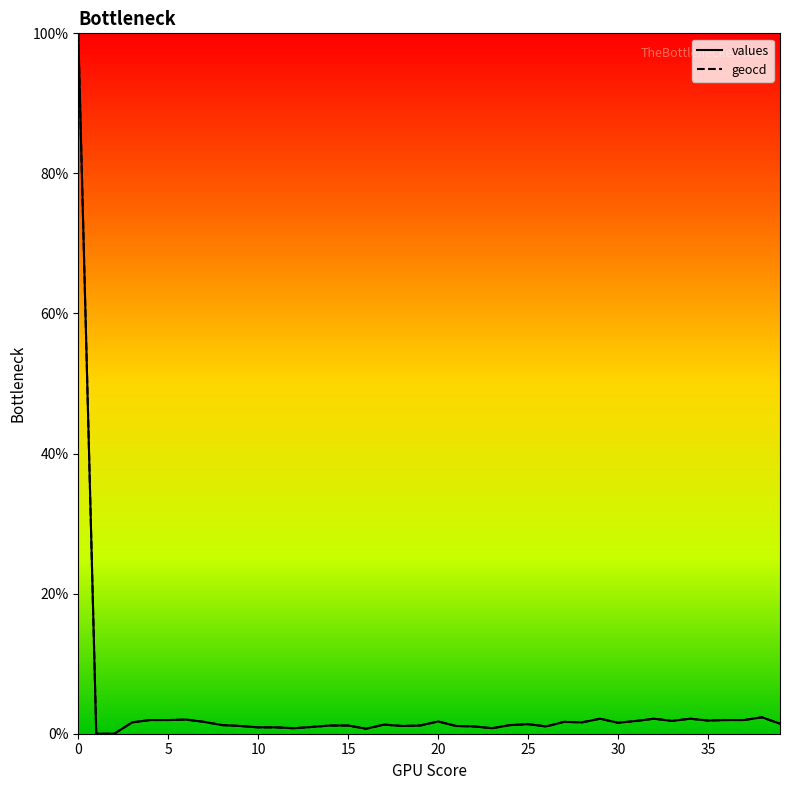

What is the highest value of the geocd series?

100.0